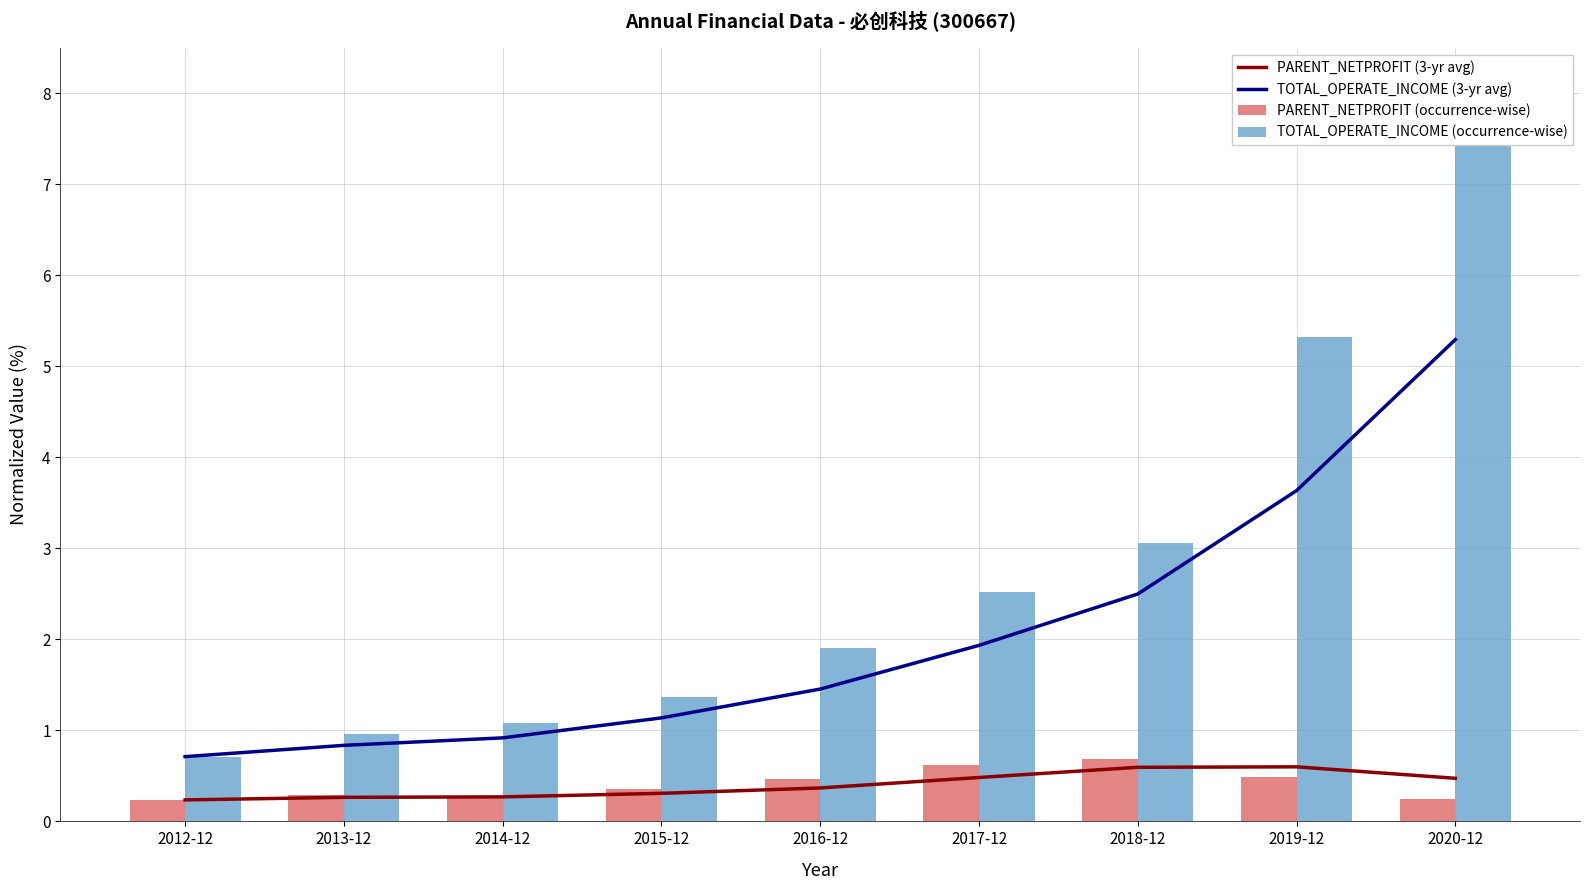

What is the label of the 1st bar from the left?

2012-12